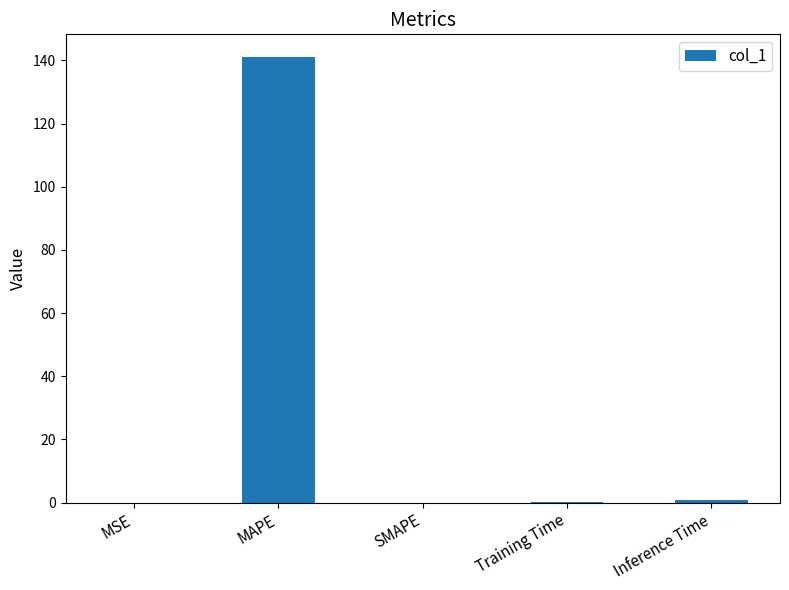

Is it true that the value at SMAPE is 57.2?

False